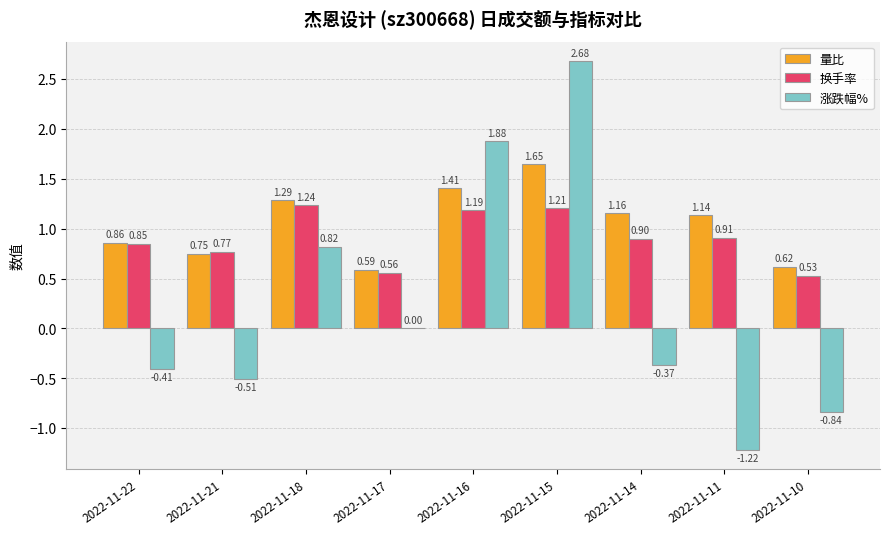

Which category has the highest value in the 量比 series?

2022-11-15